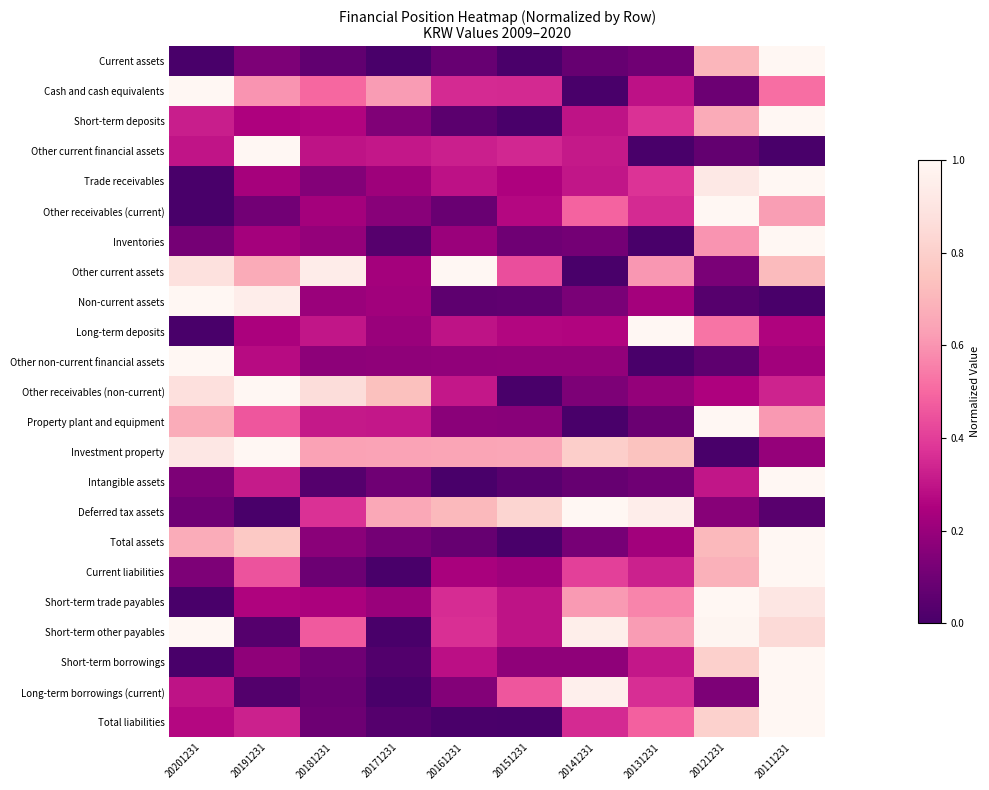

Rank the series by their maximum value, from highest to lowest.

Current assets, Cash and cash equivalents, Short-term deposits, Other current financial assets, Trade receivables, Other receivables (current), Inventories, Other current assets, Non-current assets, Long-term deposits, Other non-current financial assets, Other receivables (non-current), Property plant and equipment, Investment property, Intangible assets, Deferred tax assets, Total assets, Current liabilities, Short-term trade payables, Short-term other payables, Short-term borrowings, Long-term borrowings (current), Total liabilities